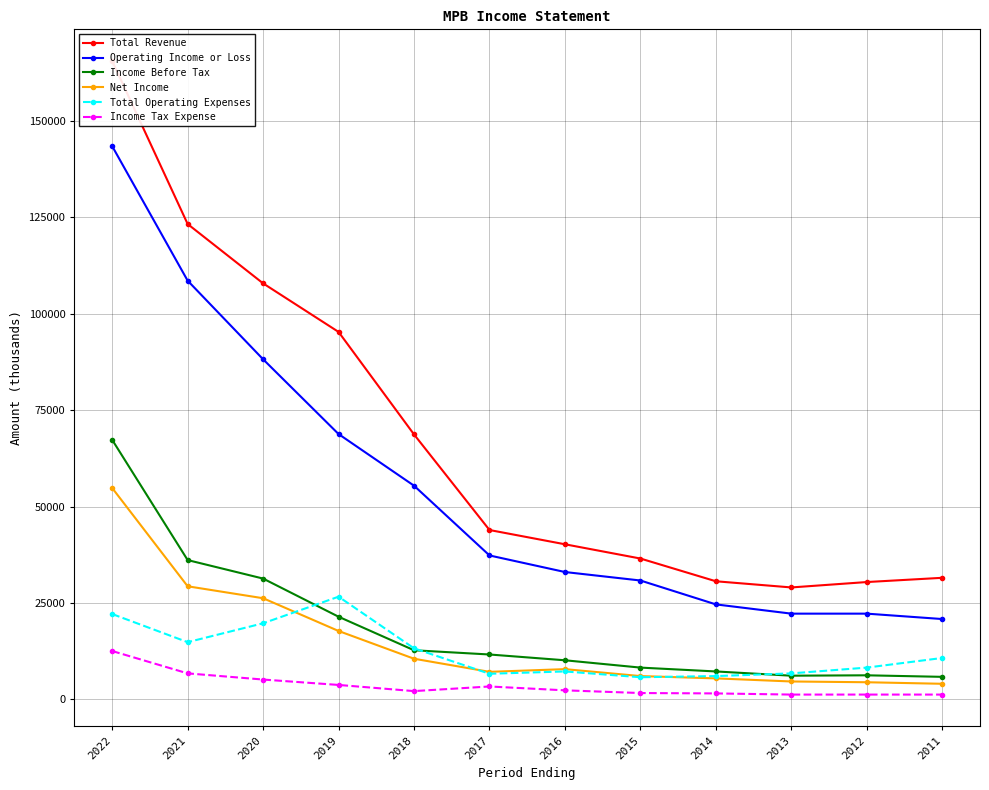

Which category has the lowest value across all series?

2013